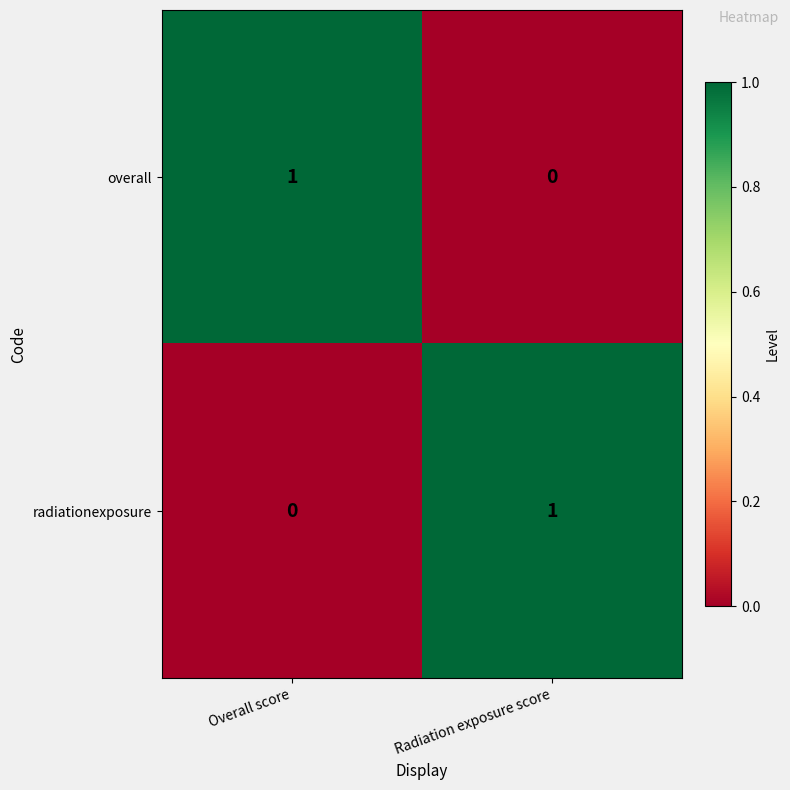

Rank the series at Radiation exposure score from highest to lowest value.

radiationexposure, overall